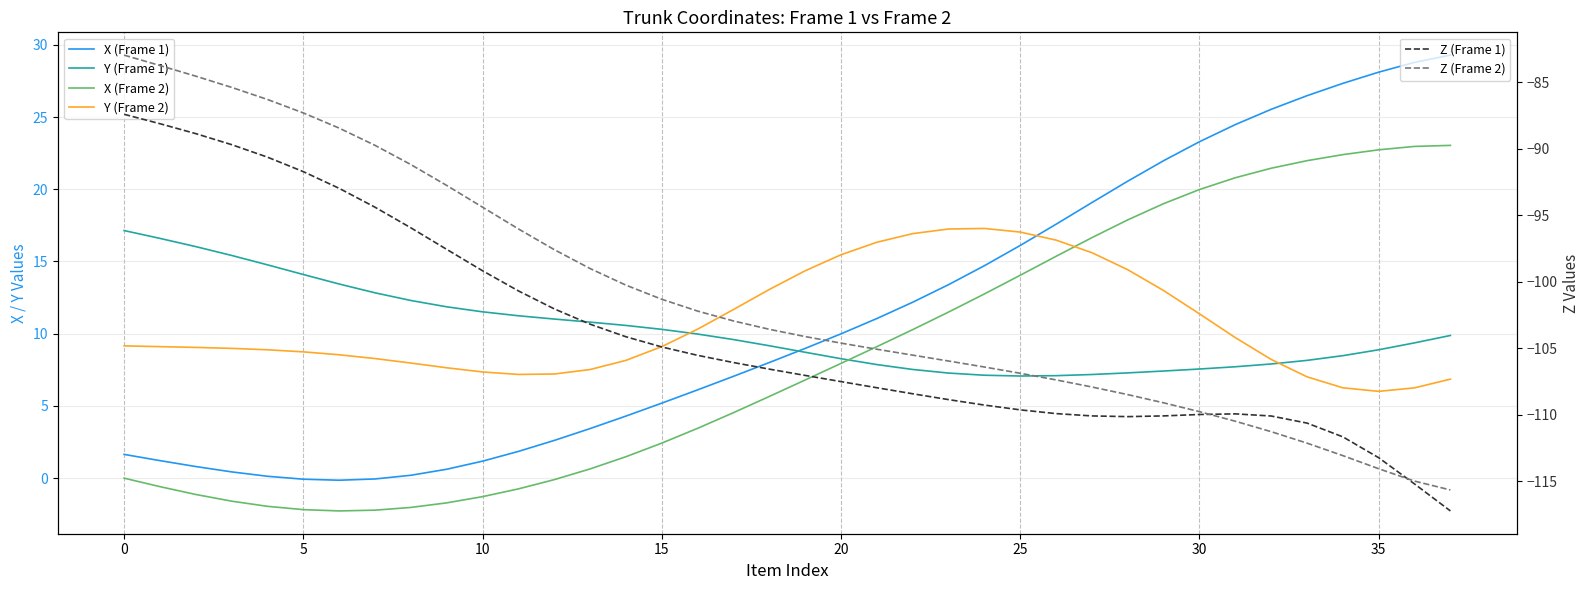

Does the chart have visible grid lines?

Yes